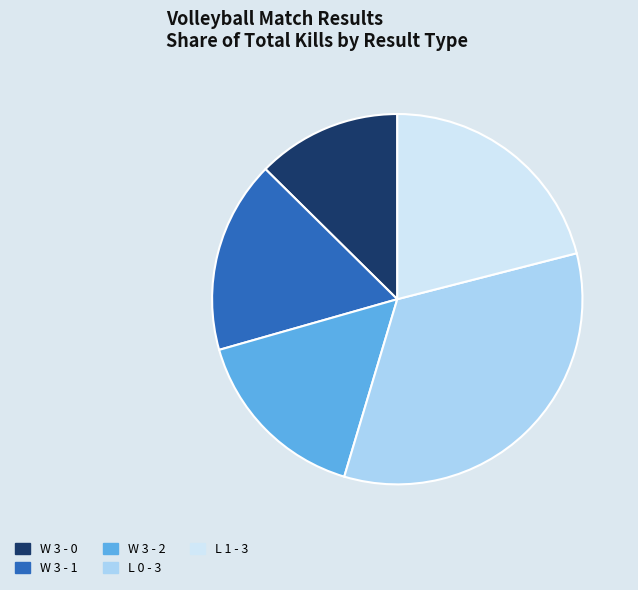

Rank the categories by value from lowest to highest.

W 3 - 0, W 3 - 2, W 3 - 1, L 1 - 3, L 0 - 3